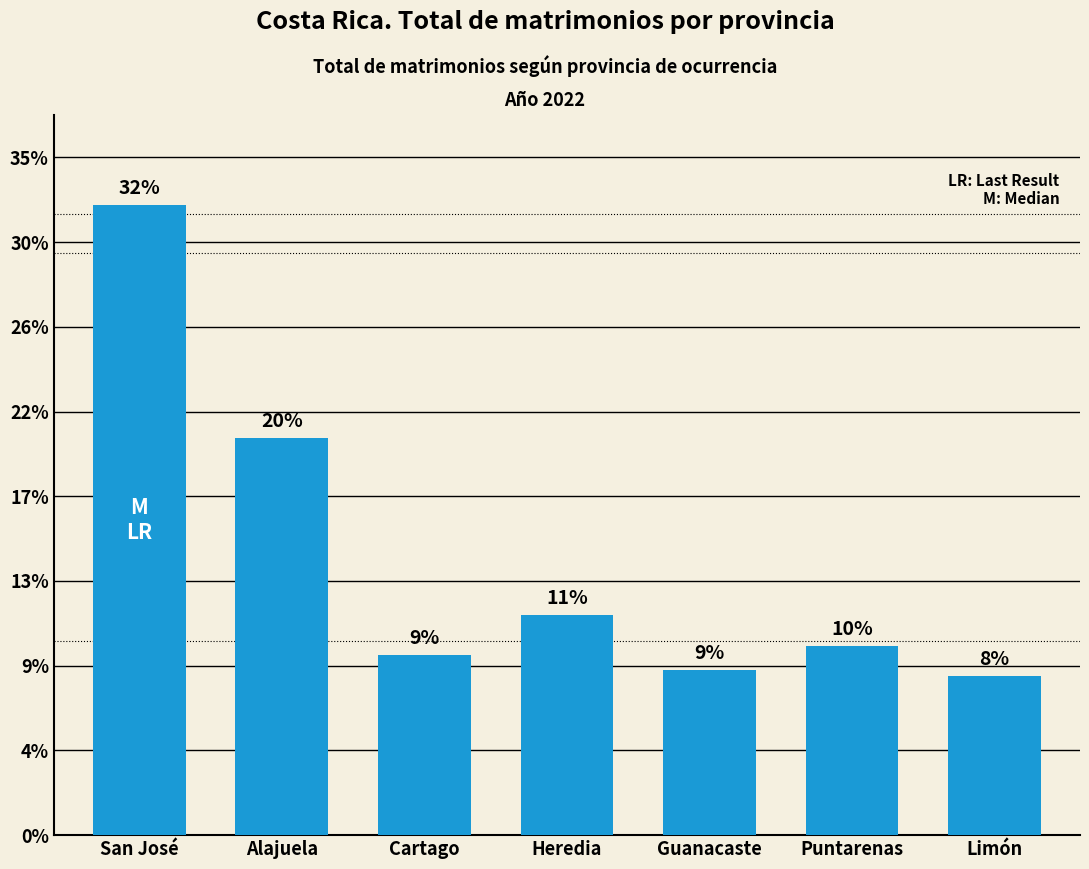

Are the bars horizontal?

No